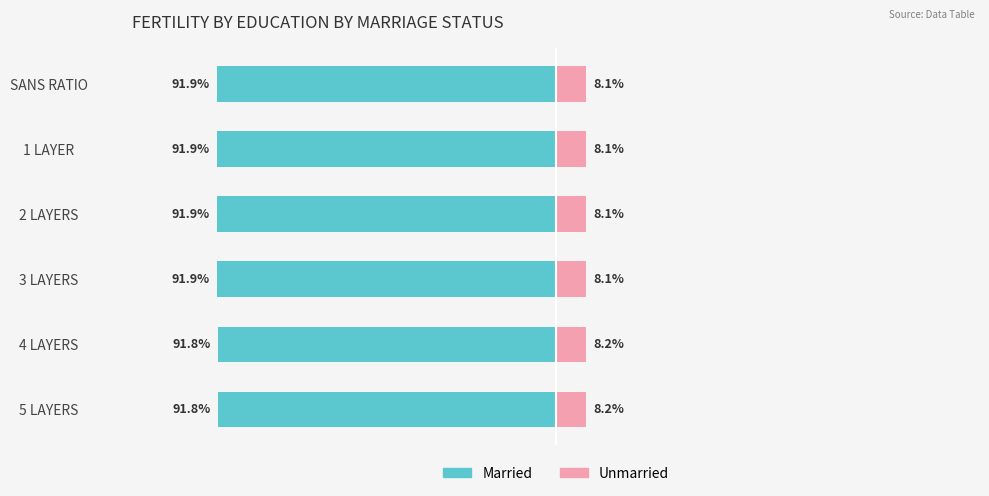

Is it true that Married equals -1.3 at 1 LAYER?

False